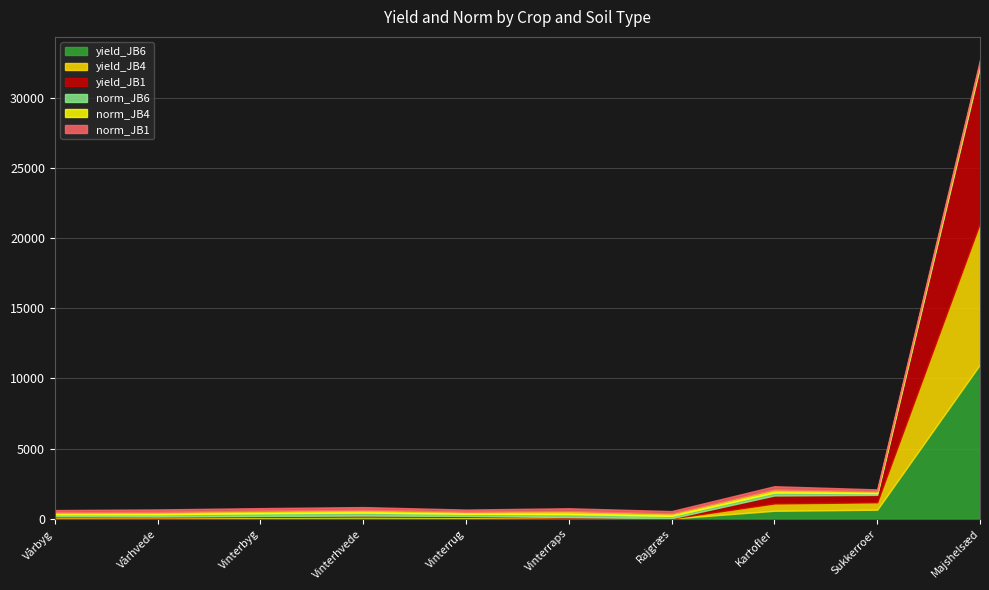

Where is yield_JB6 nearest to the value 5506?

Sukkerroer